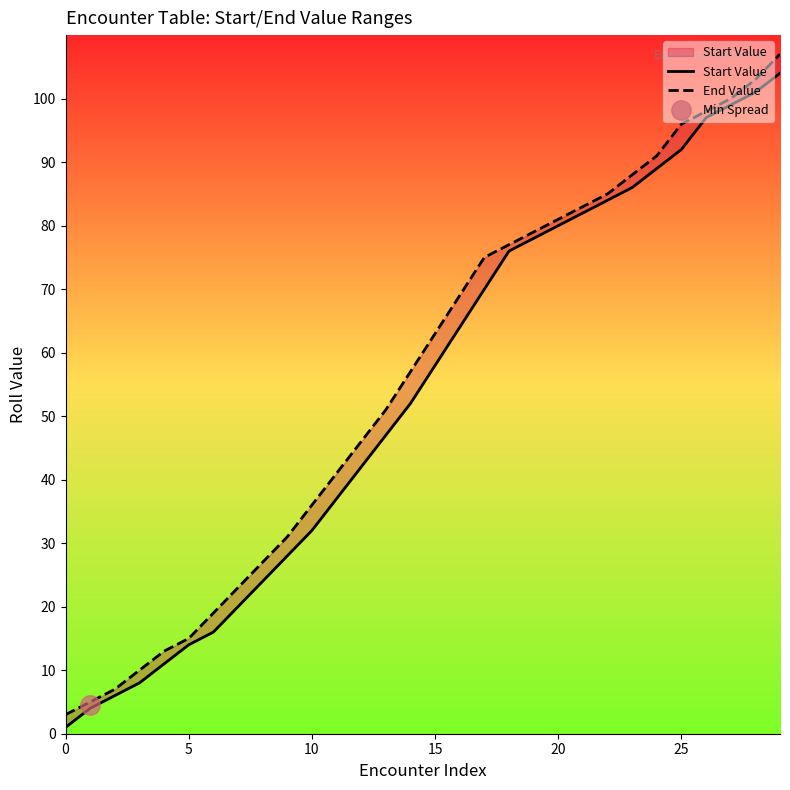

List the series in order of their peak value, lowest first.

Start Value, End Value